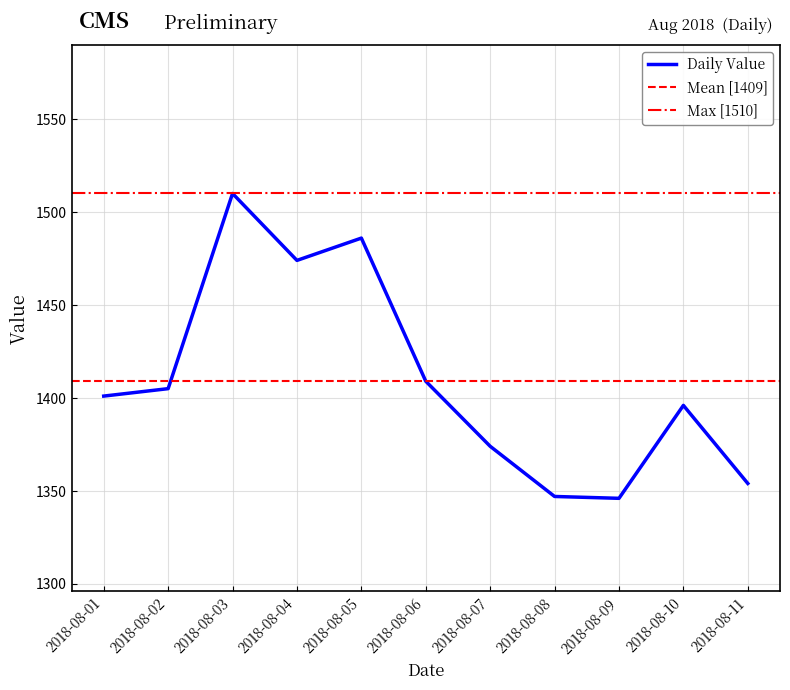

What is the value of the 8th point from the left?

1347